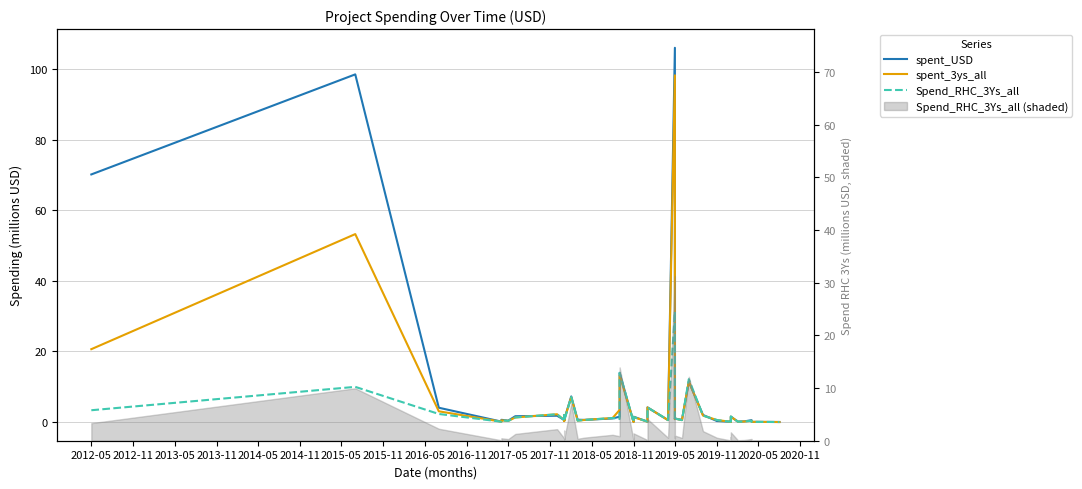

Does the chart have visible grid lines?

Yes